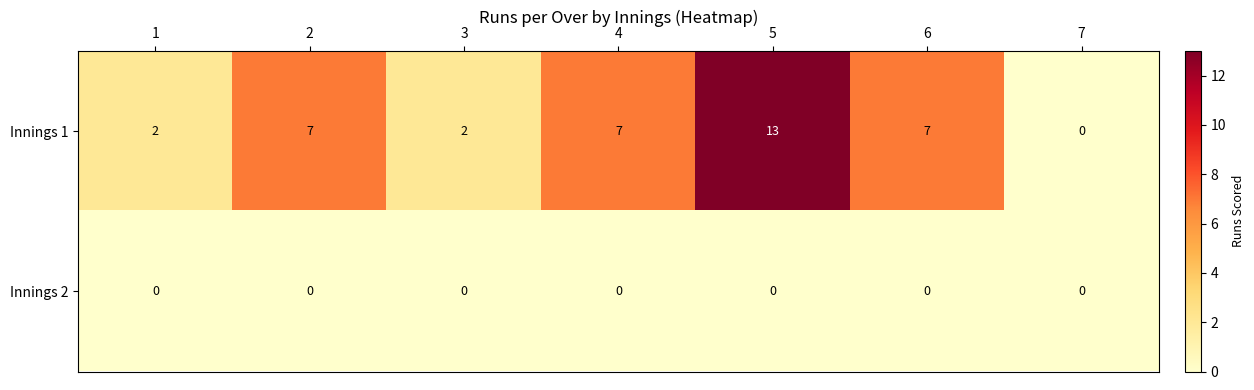

What is the difference between the highest and lowest values at 3?

2